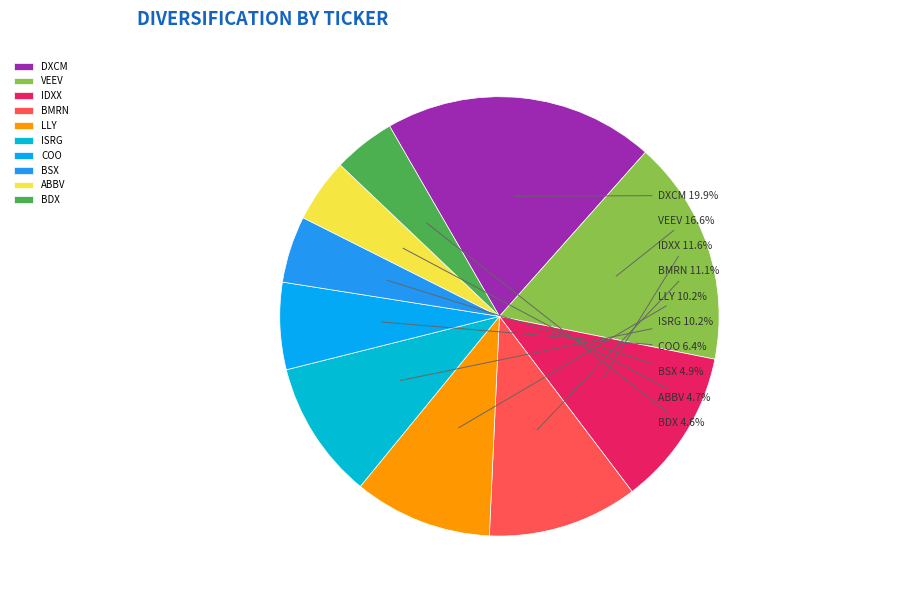

To the nearest percent, what percentage of the pie is BMRN?

11%